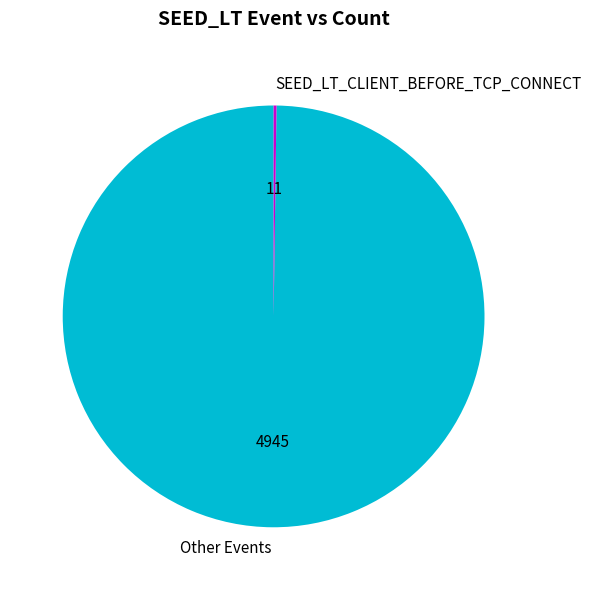

What is the largest slice in the pie chart?

Other Events